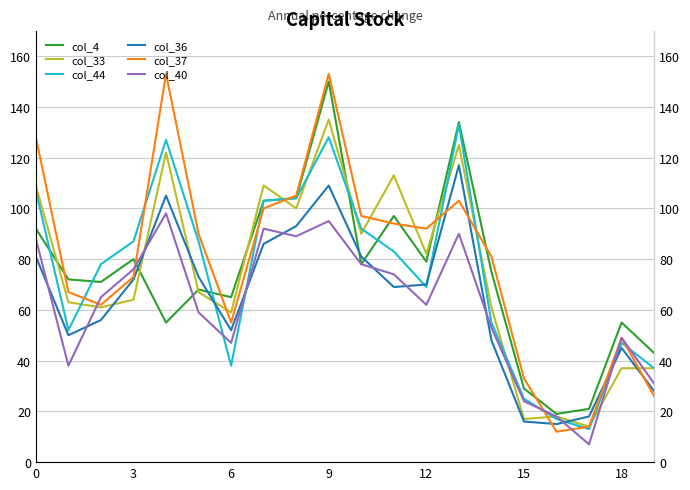

How many series are shown in this chart?

6